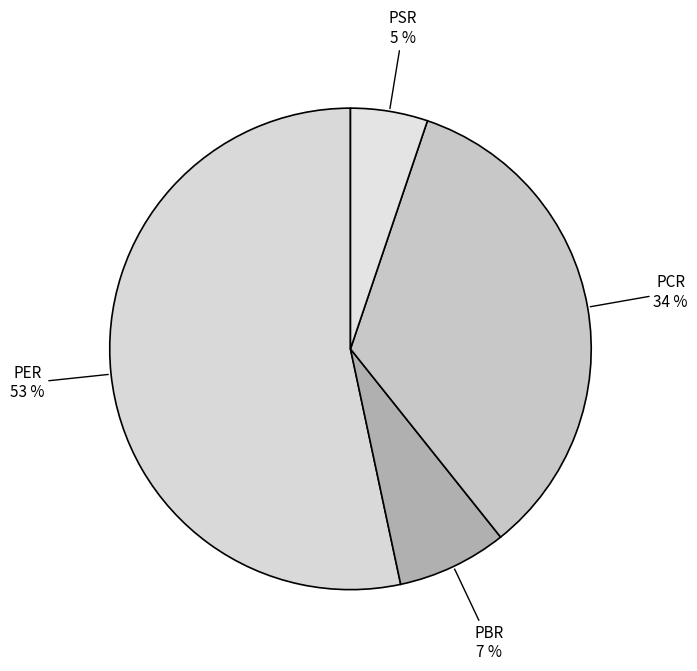

How many slices are in this pie chart?

4